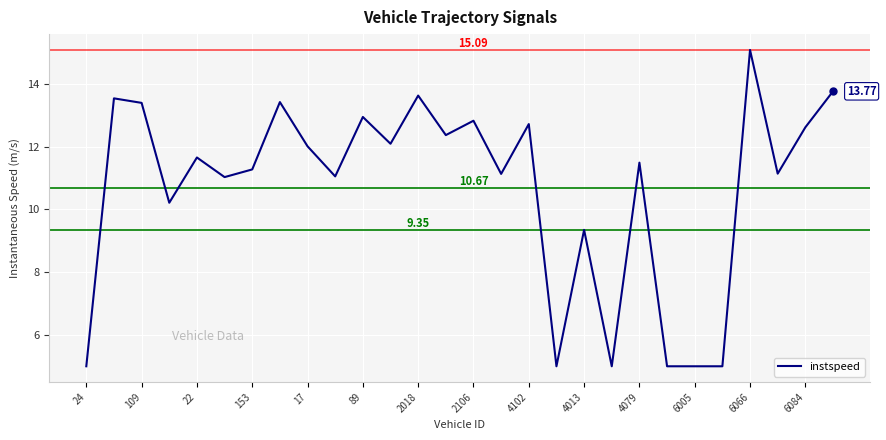

What is the difference between the maximum and minimum values?

10.1